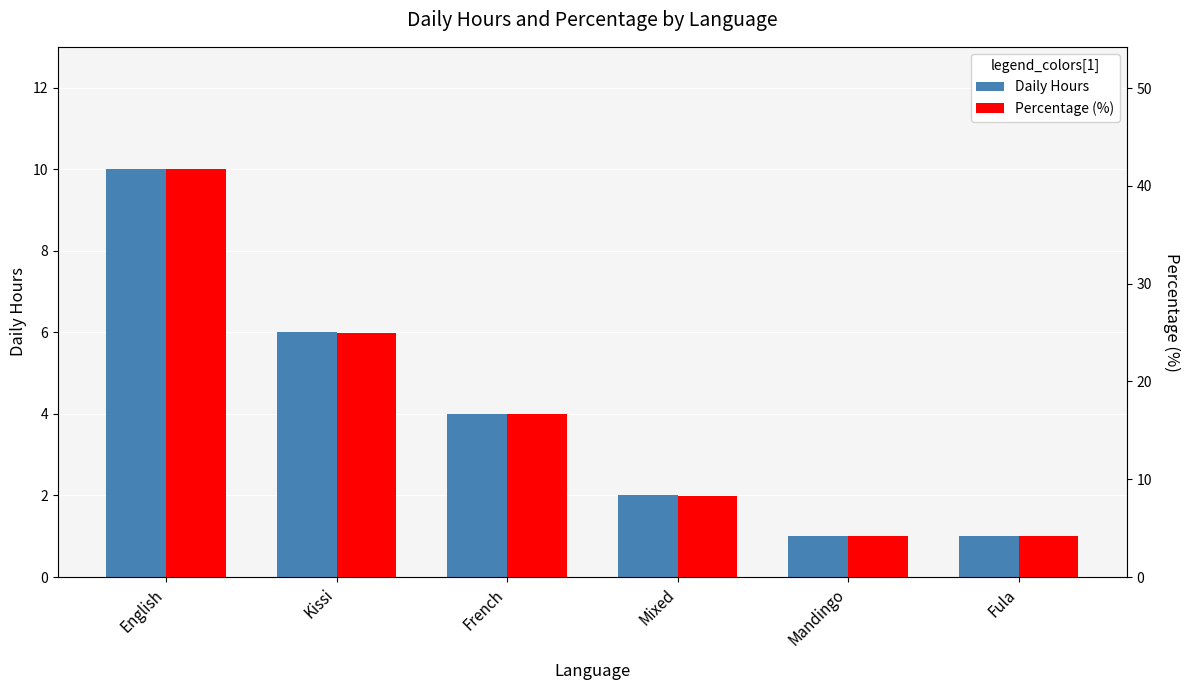

Reading left to right, what are all the values shown in this chart?

Daily Hours: 10.0	6.0	4.0	2.0	1.0	1.0
Percentage (%): 41.7	25.0	16.7	8.3	4.2	4.2